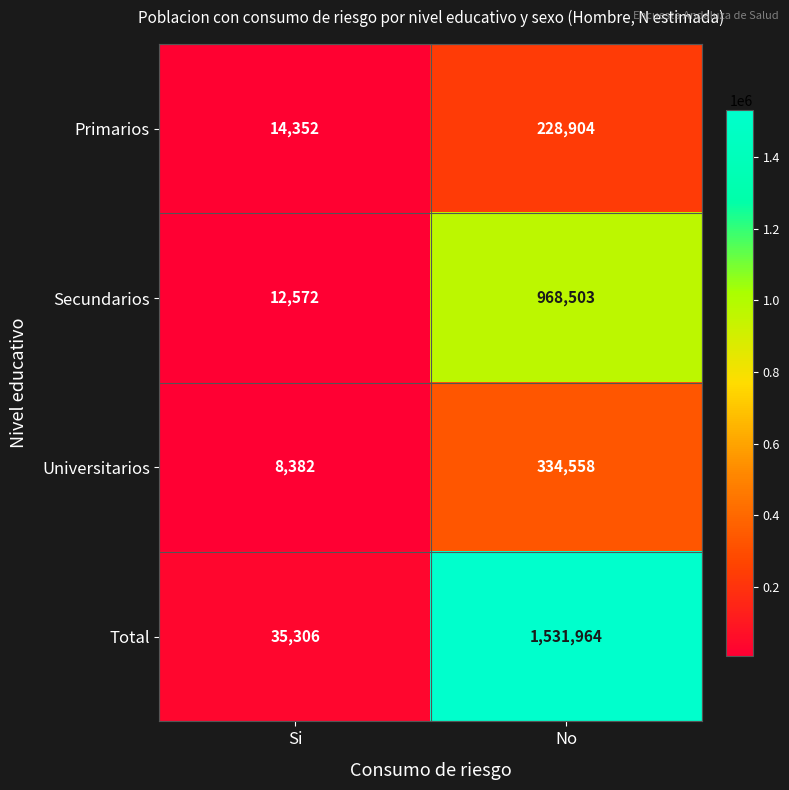

Where is Universitarios nearest to the value 171470?

Si